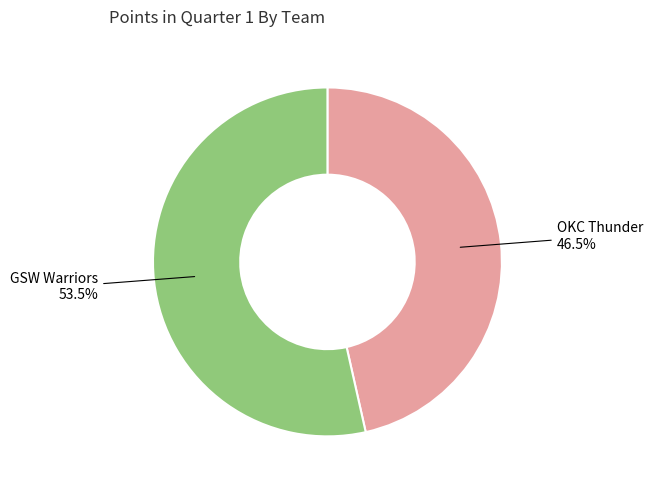

Is there a majority slice in this chart?

Yes